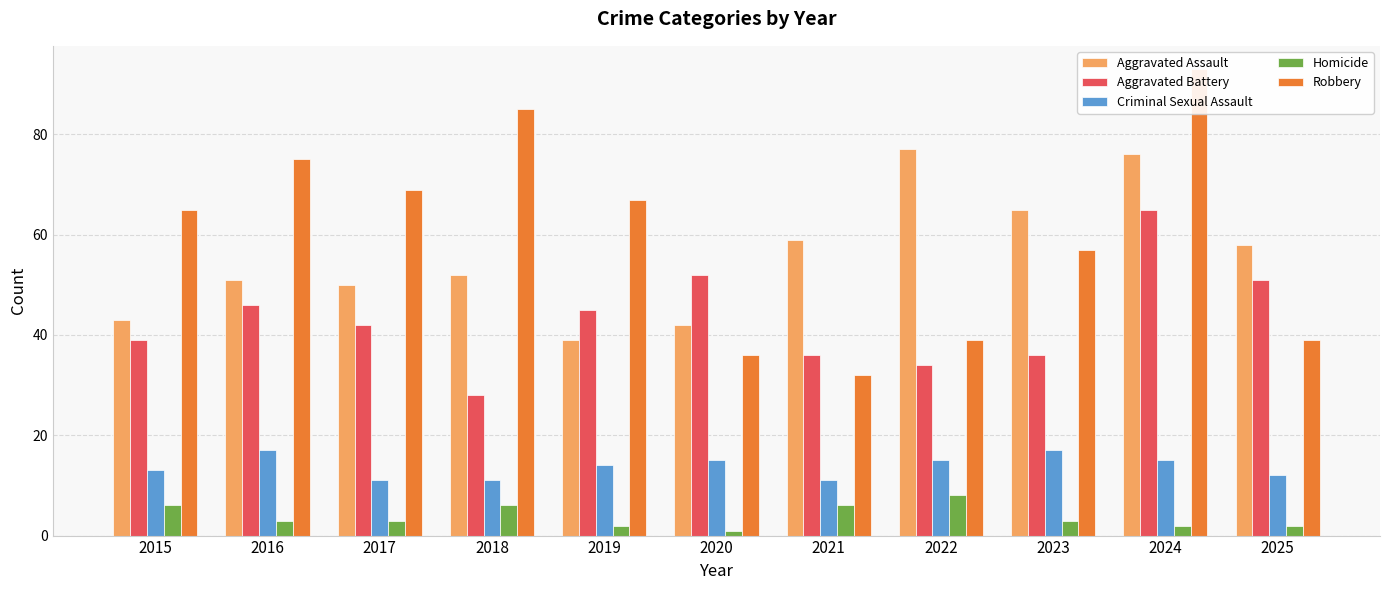

Reading left to right, extract all data points from this chart.

Aggravated Assault: 43	51	50	52	39	42	59	77	65	76	58
Aggravated Battery: 39	46	42	28	45	52	36	34	36	65	51
Criminal Sexual Assault: 13	17	11	11	14	15	11	15	17	15	12
Homicide: 6	3	3	6	2	1	6	8	3	2	2
Robbery: 65	75	69	85	67	36	32	39	57	93	39